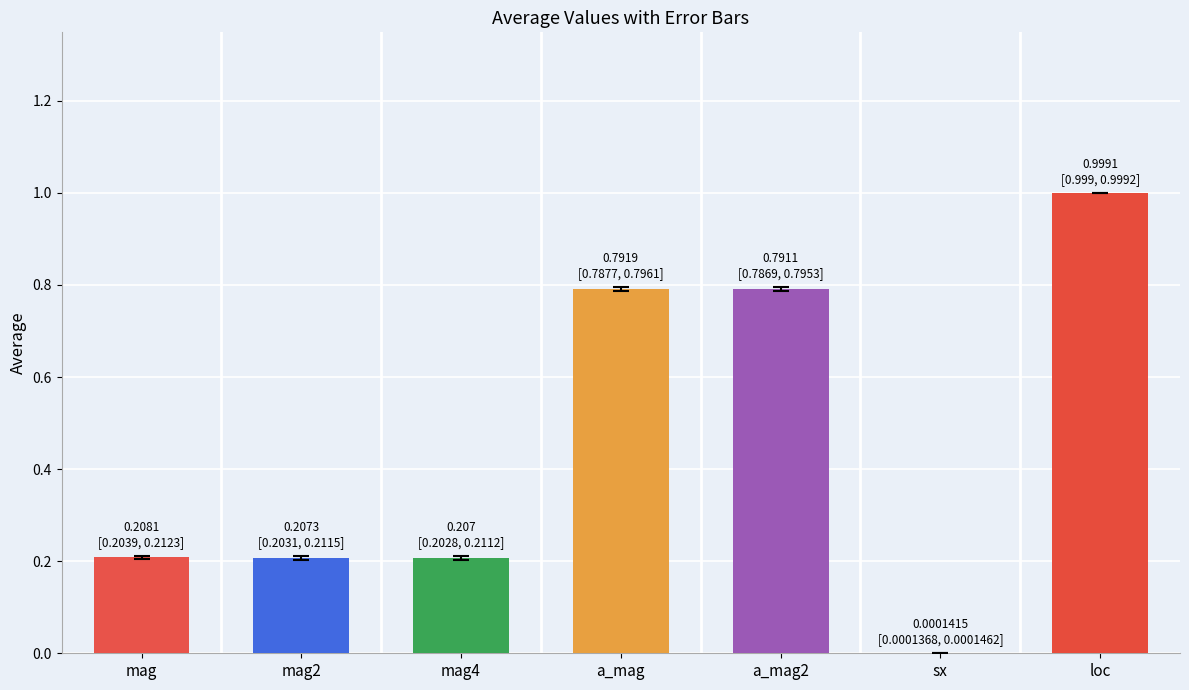

What is the change in value from mag to a_mag?

+0.6